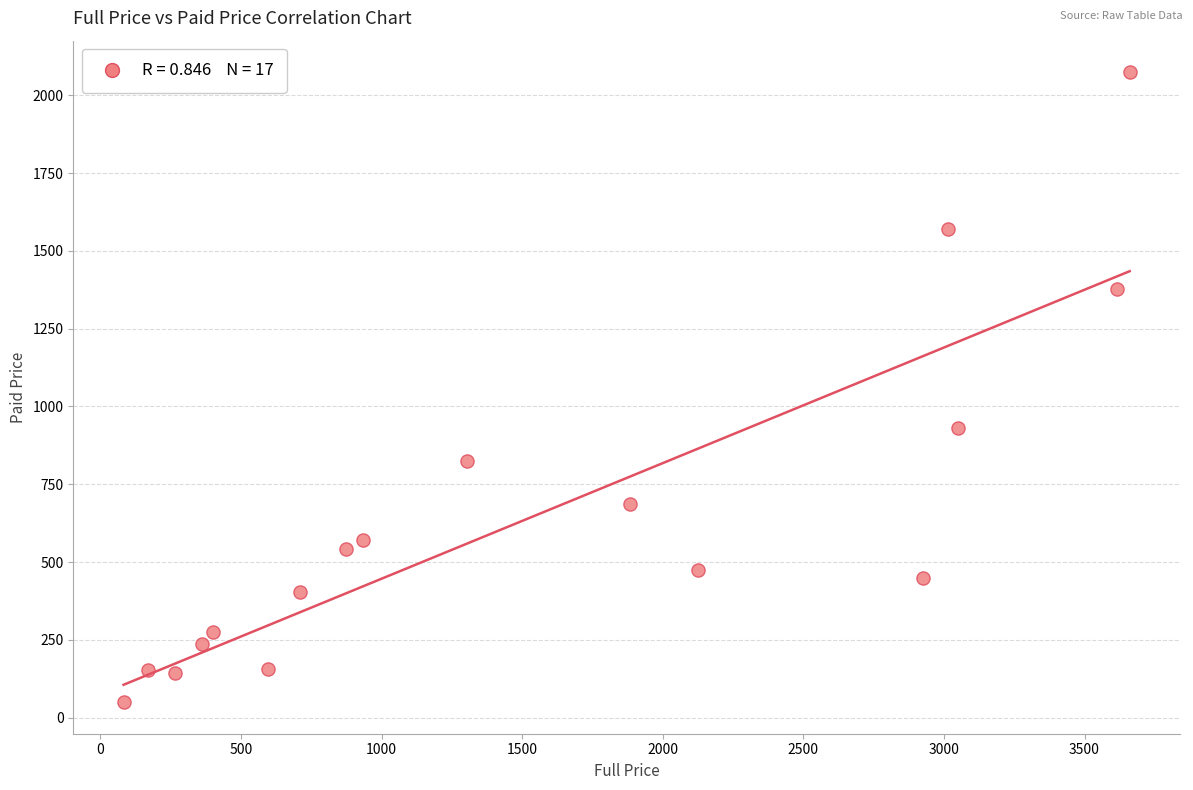

What Y value in the scatter plot is closest to 1061?

931.4